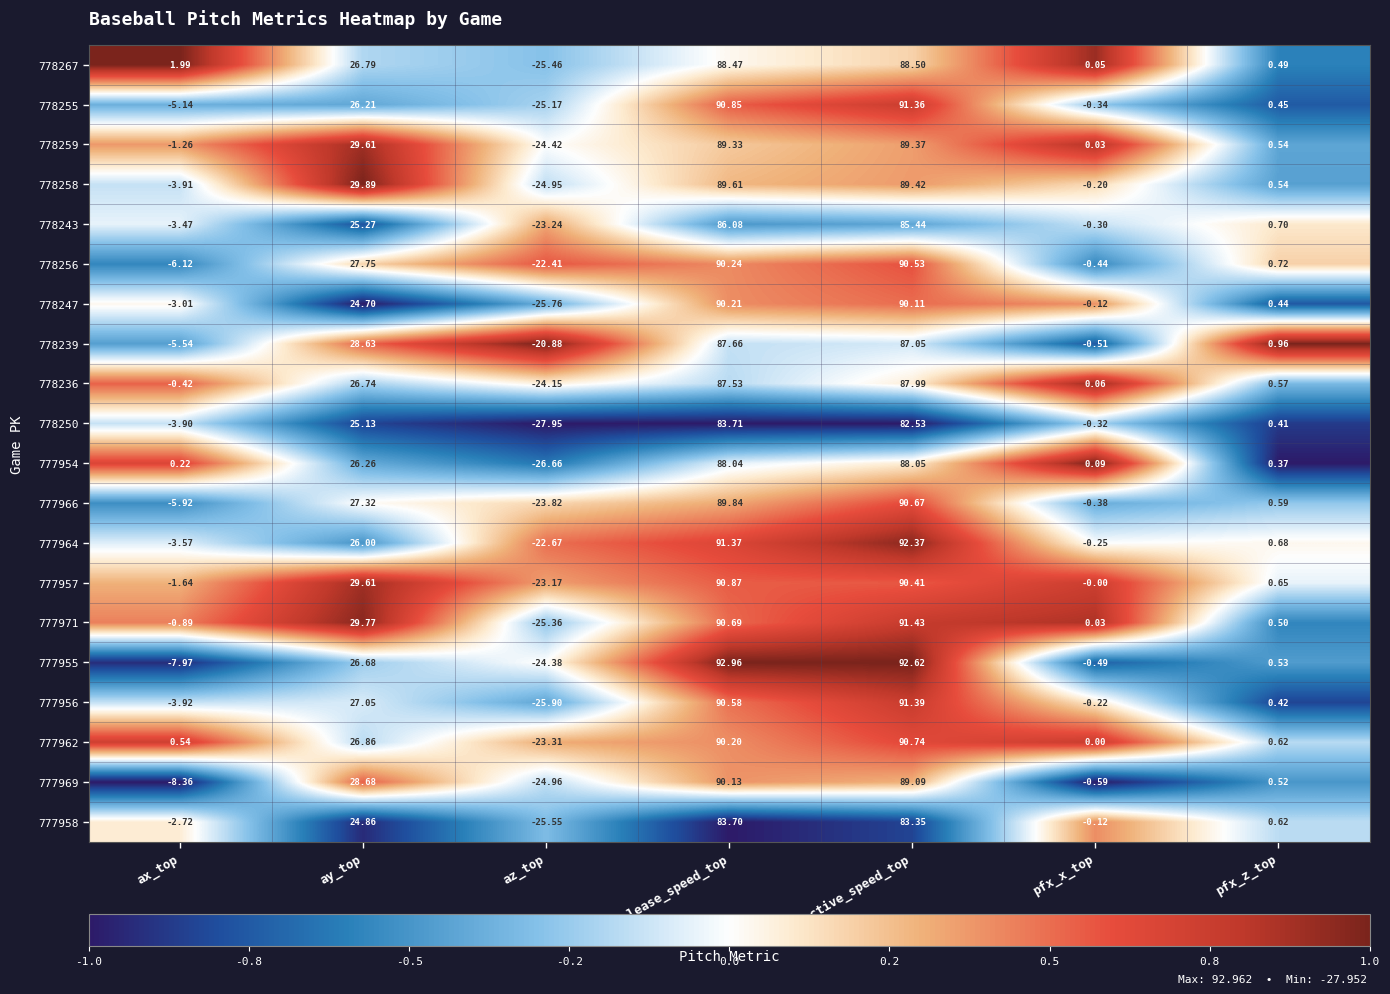

Which category has the highest value across all series?

release_speed_top